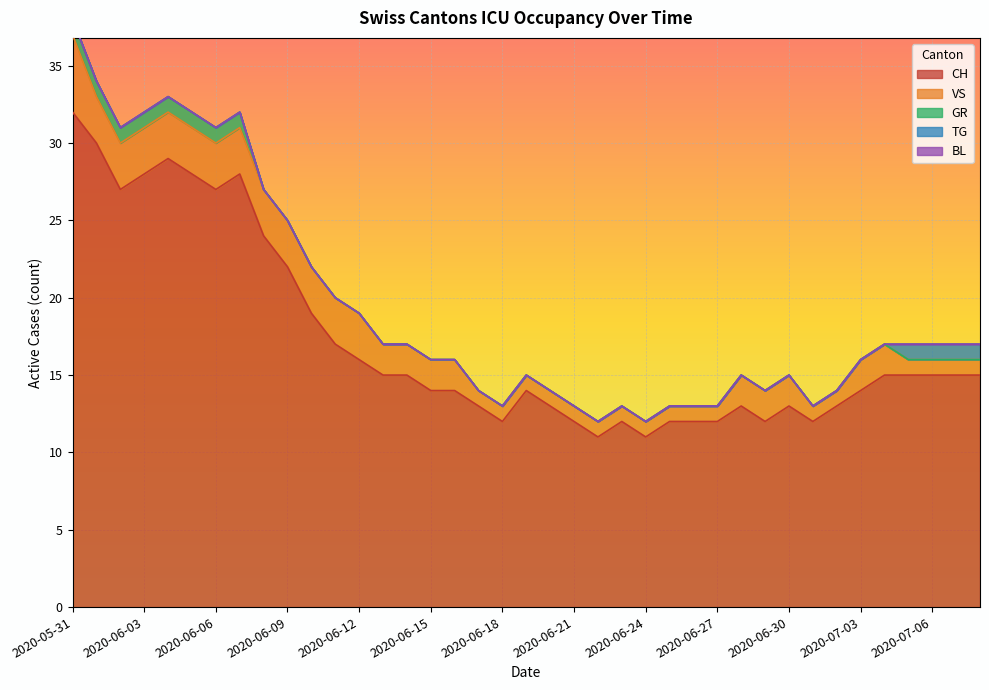

What is the label of the 7th point from the right?

2020-07-02